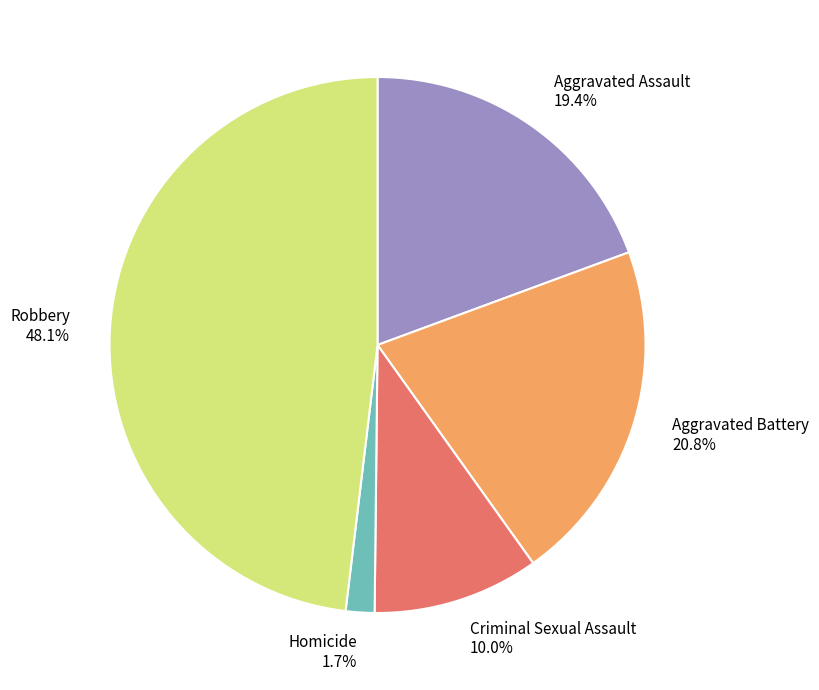

To the nearest percent, what is the combined percentage of Homicide and Aggravated Battery?

22%